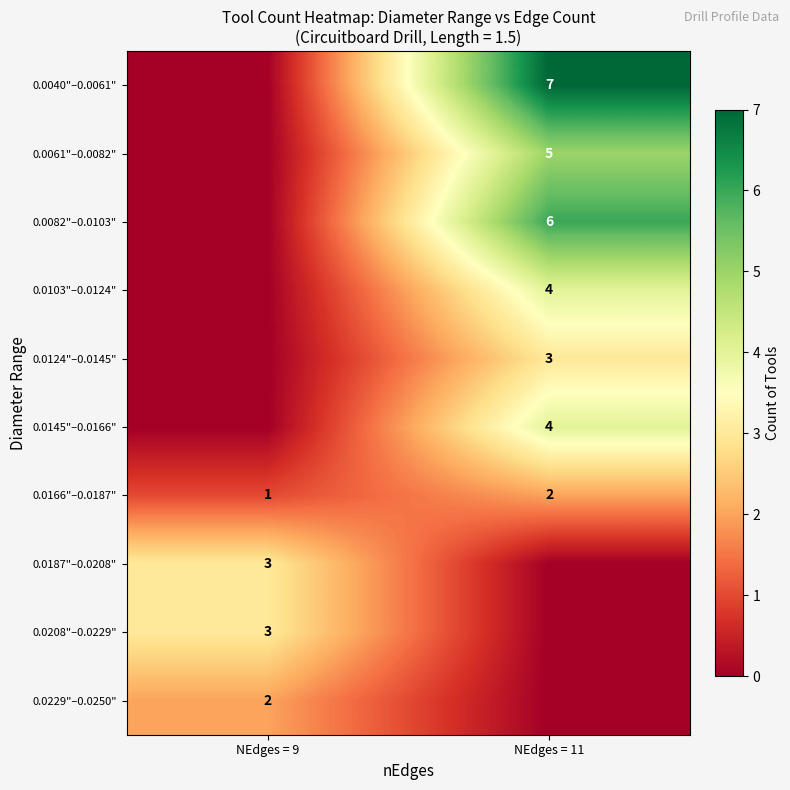

At how many categories does at least one series exceed 0?

2